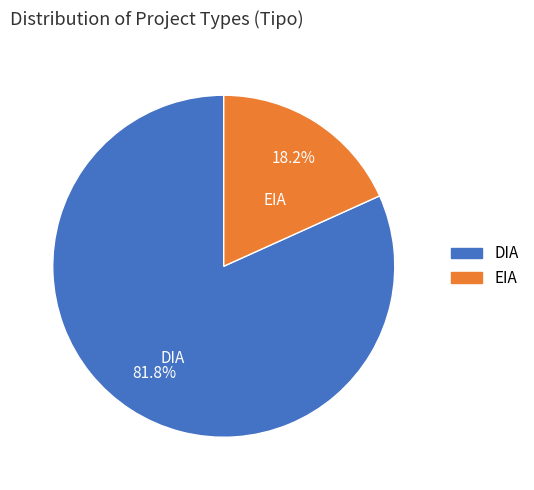

What is the majority slice?

DIA